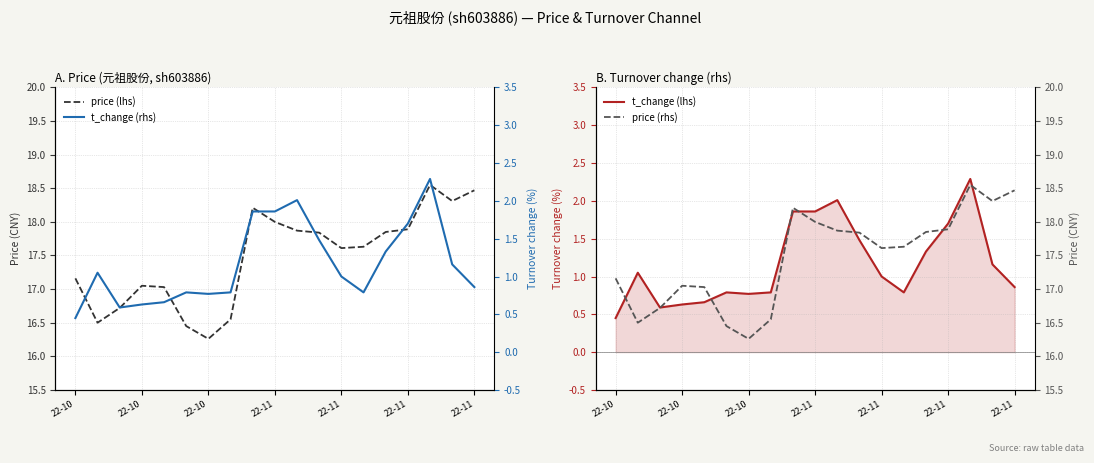

At which category does price (rhs) reach its first local valley?

22-10